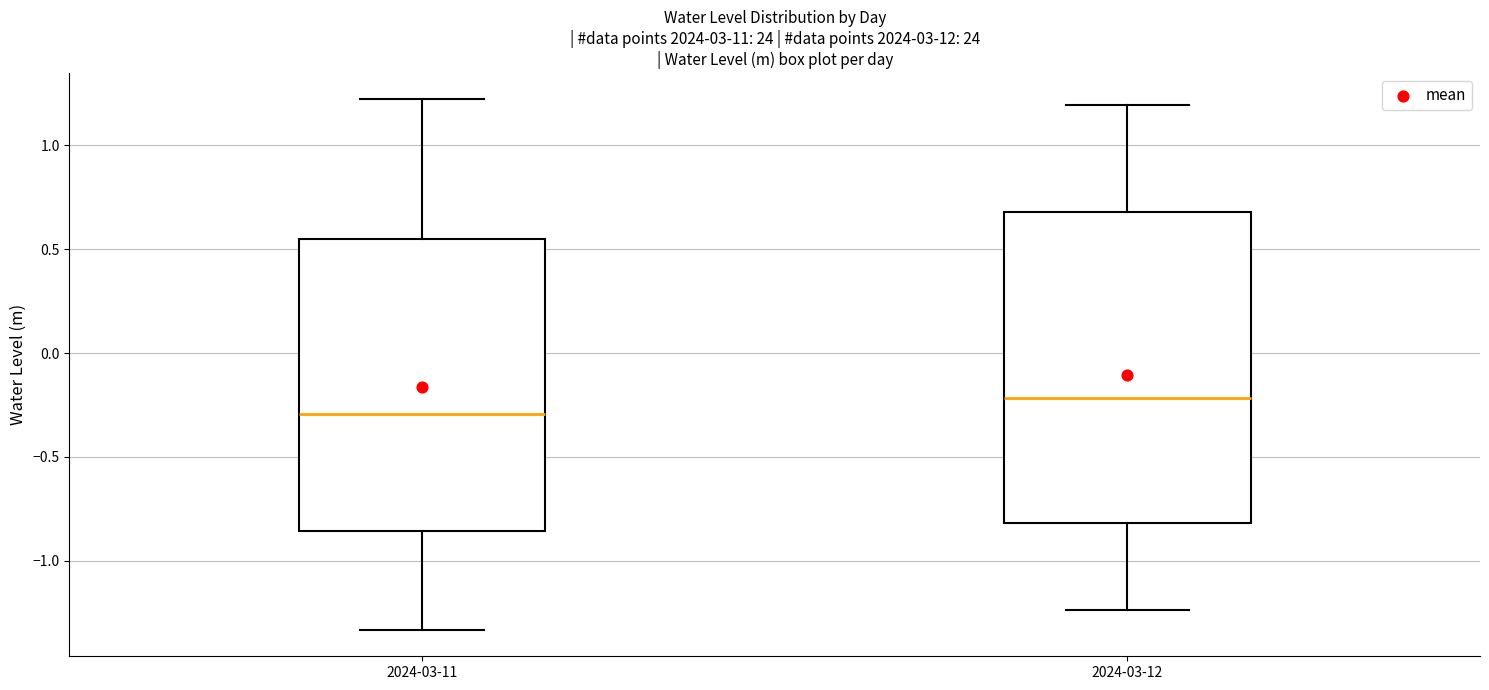

Reading left to right, transcribe this box plot: for each box, give where its median line is, the range the box spans, and where its two whiskers end, as read against the y-axis. The values are not printed on the chart, so give them approximately, as read against the axis.

2024-03-11: median -0.30, box -0.85 to 0.55, whiskers -1.35 to 1.20
2024-03-12: median -0.20, box -0.80 to 0.70, whiskers -1.25 to 1.20